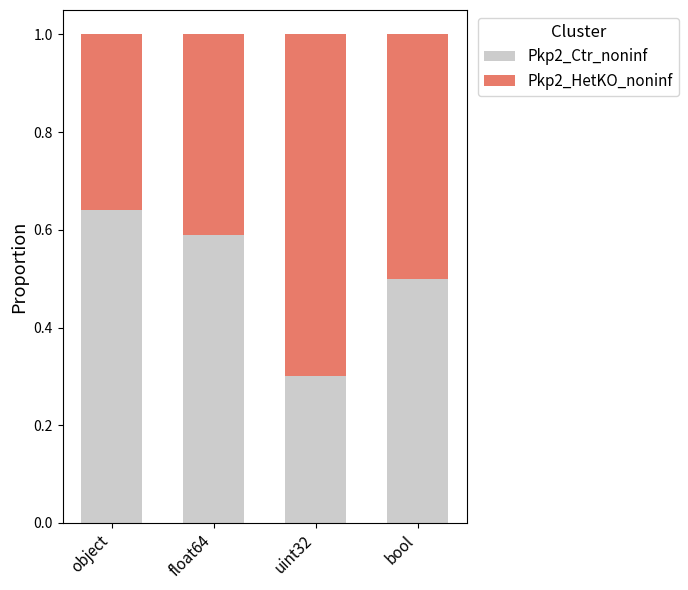

How many Pkp2_Ctr_noninf values are between 0 and 1?

4